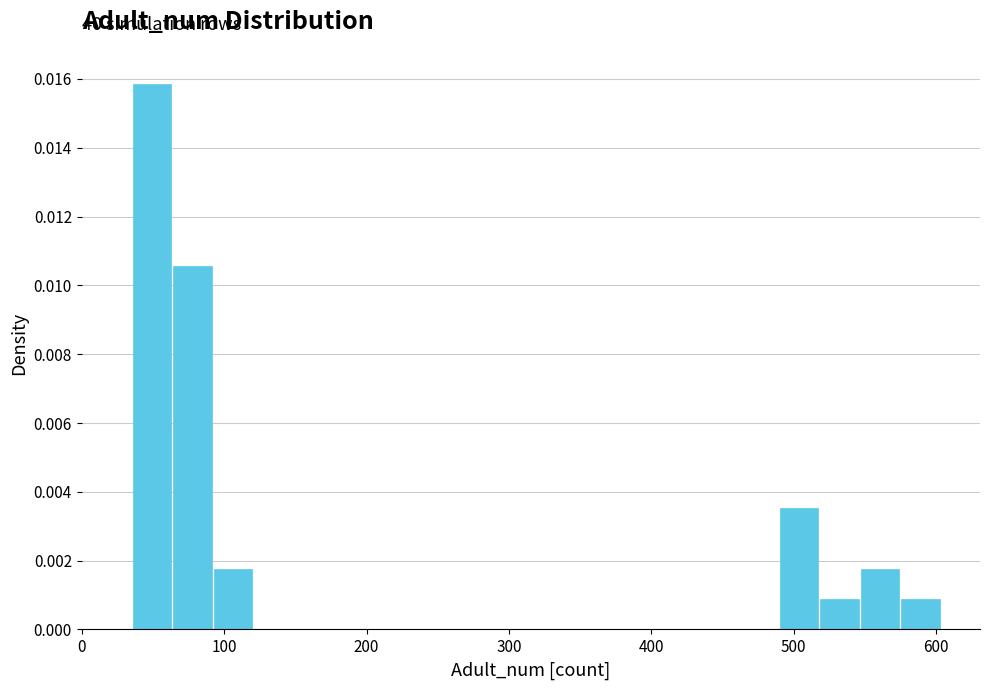

Around what value on the x-axis is the tallest bar? Give the approximate position of its centre, as read against the axis.

50